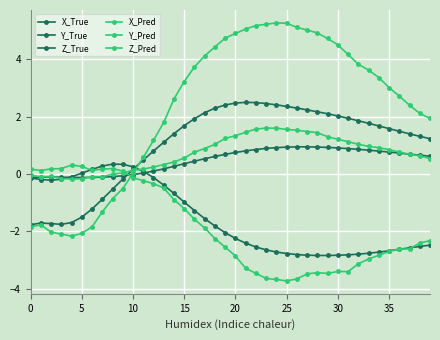

What is the difference between the second highest and second lowest values in the Z_Pred series?

1.8